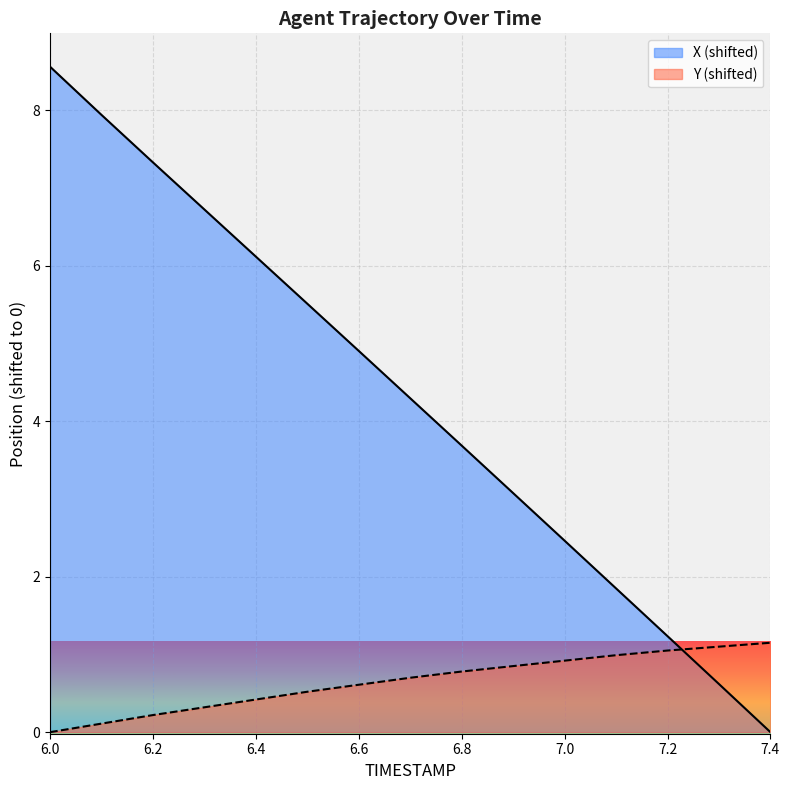

How many distinct data groups are displayed?

2